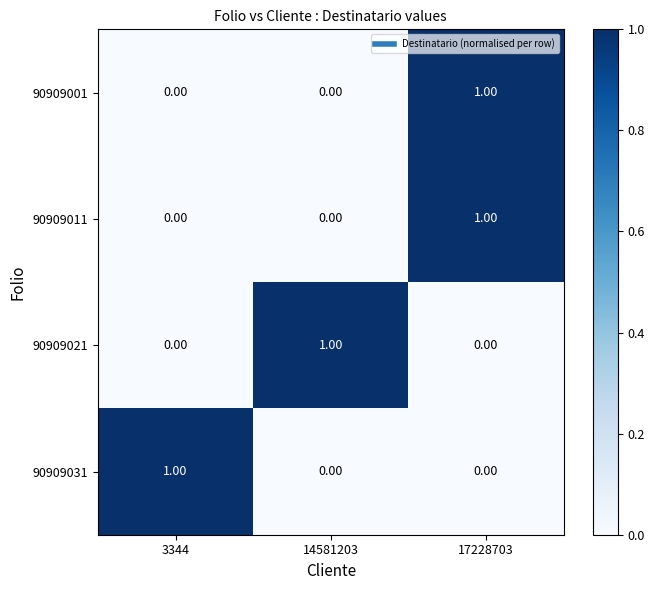

What is the total value across all series at 14581203?

1